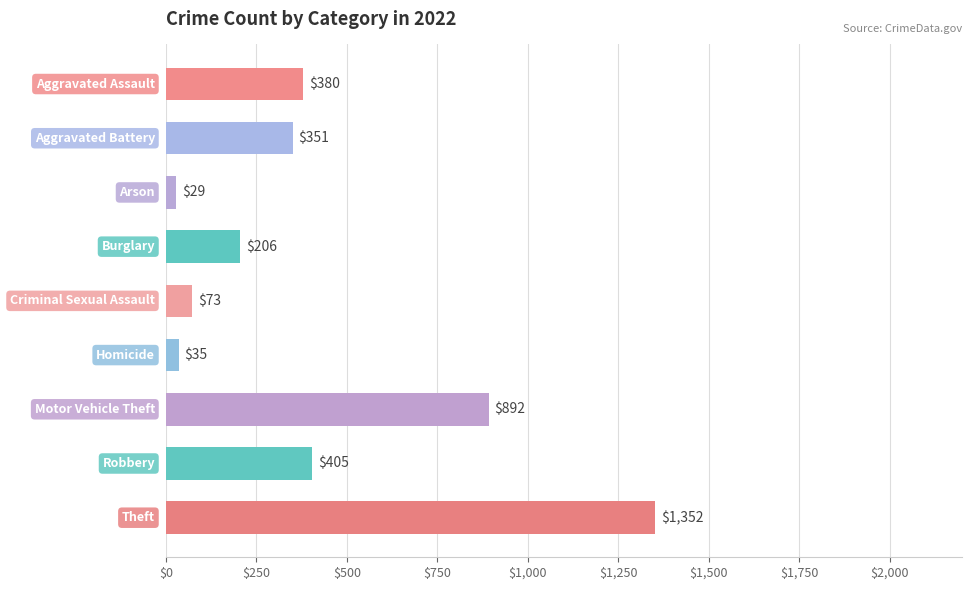

What is the value of the 4th bar from the top?

206